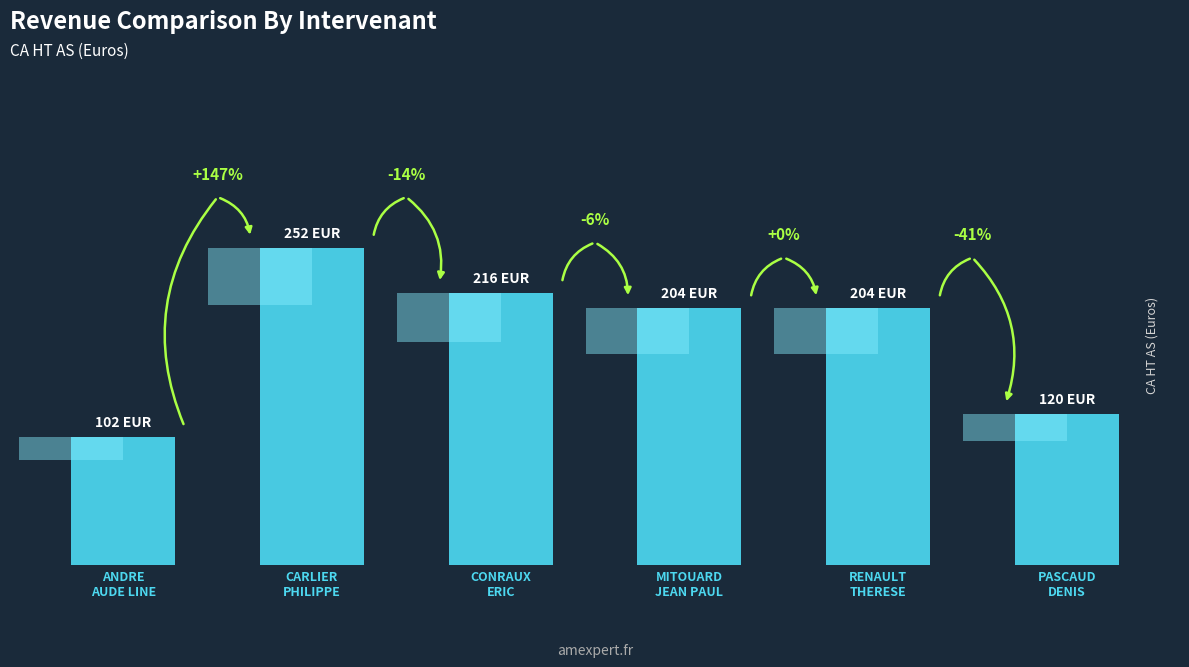

What is the label of the 4th bar from the left?

MITOUARD
JEAN PAUL